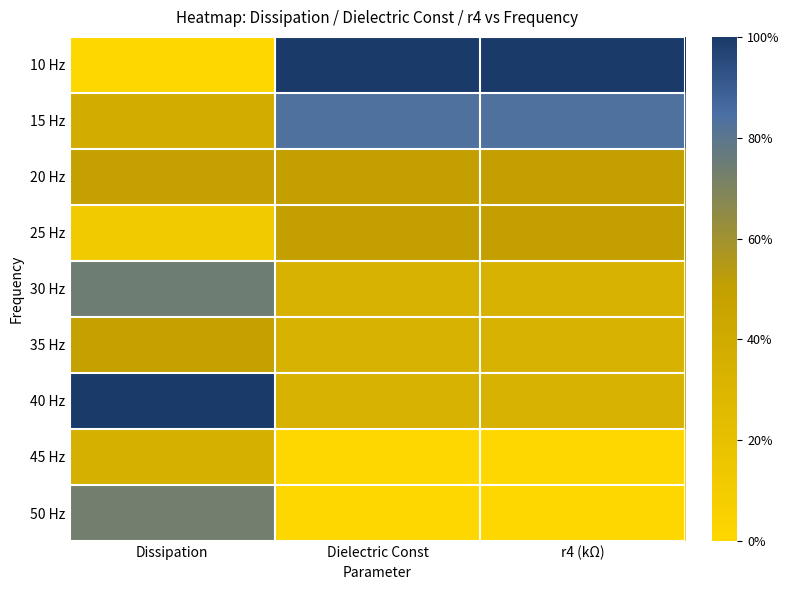

Reading left to right, list all the values displayed in this chart.

10 Hz: Dissipation=0.0	Dielectric Const=1.0	r4 (kΩ)=1.0
15 Hz: Dissipation=0.4	Dielectric Const=0.8	r4 (kΩ)=0.8
20 Hz: Dissipation=0.5	Dielectric Const=0.5	r4 (kΩ)=0.5
25 Hz: Dissipation=0.1	Dielectric Const=0.5	r4 (kΩ)=0.5
30 Hz: Dissipation=0.7	Dielectric Const=0.3	r4 (kΩ)=0.3
35 Hz: Dissipation=0.5	Dielectric Const=0.3	r4 (kΩ)=0.3
40 Hz: Dissipation=1.0	Dielectric Const=0.3	r4 (kΩ)=0.3
45 Hz: Dissipation=0.4	Dielectric Const=0.0	r4 (kΩ)=0.0
50 Hz: Dissipation=0.7	Dielectric Const=0.0	r4 (kΩ)=0.0